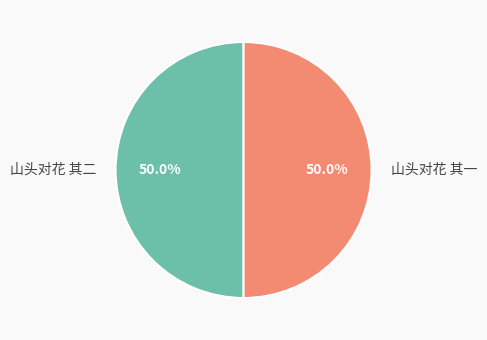

True or false: 山头对花 其一 accounts for 50% of the total.

True